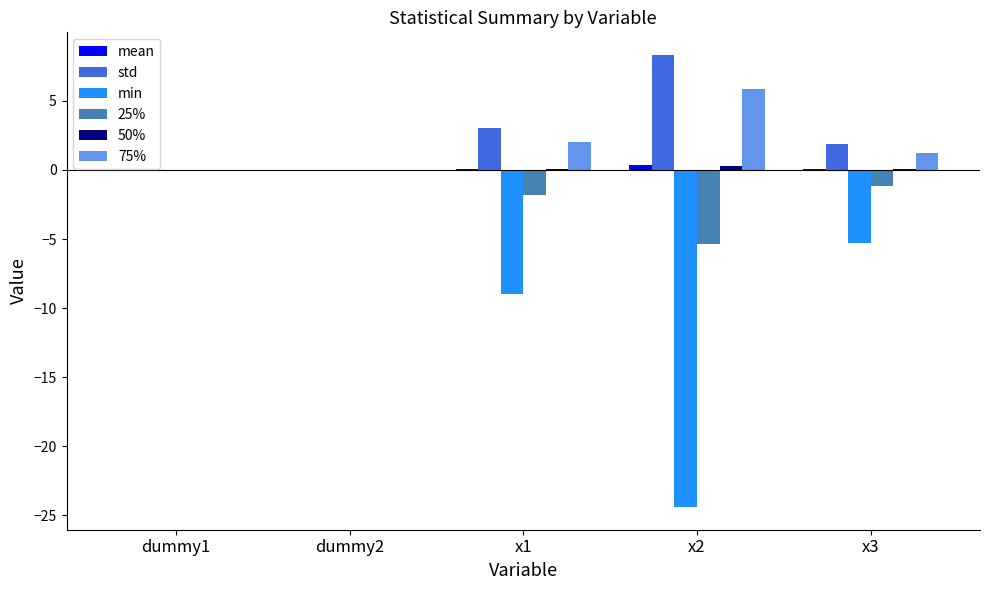

The value of 75% at x1 is 3.4. True or false?

False